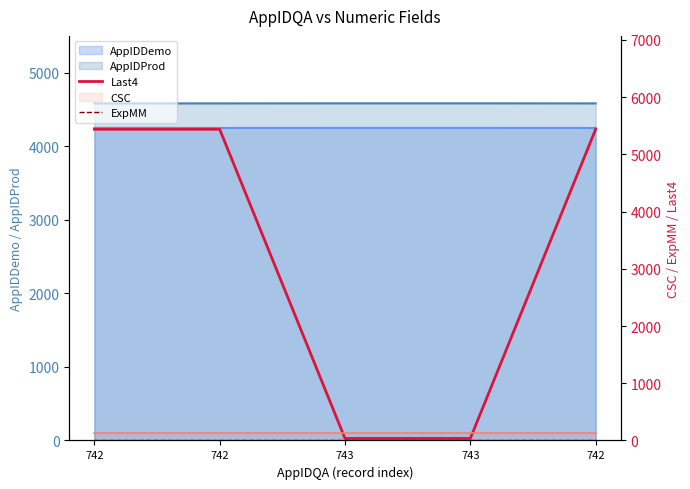

List the labels in order of Last4 value, smallest first.

743, 743, 742, 742, 742